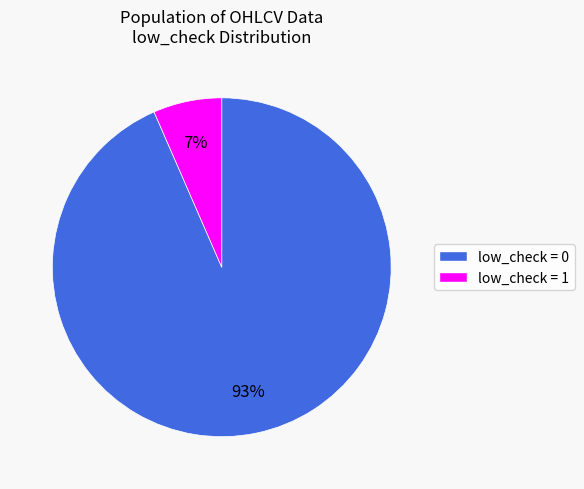

Which slice is the largest?

low_check = 0